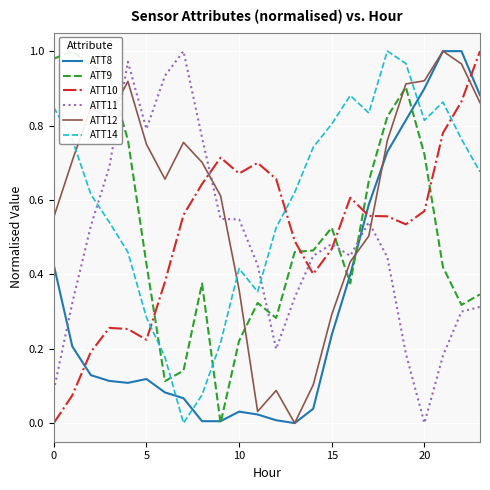

What is the average value of the ATT10 series?

0.5